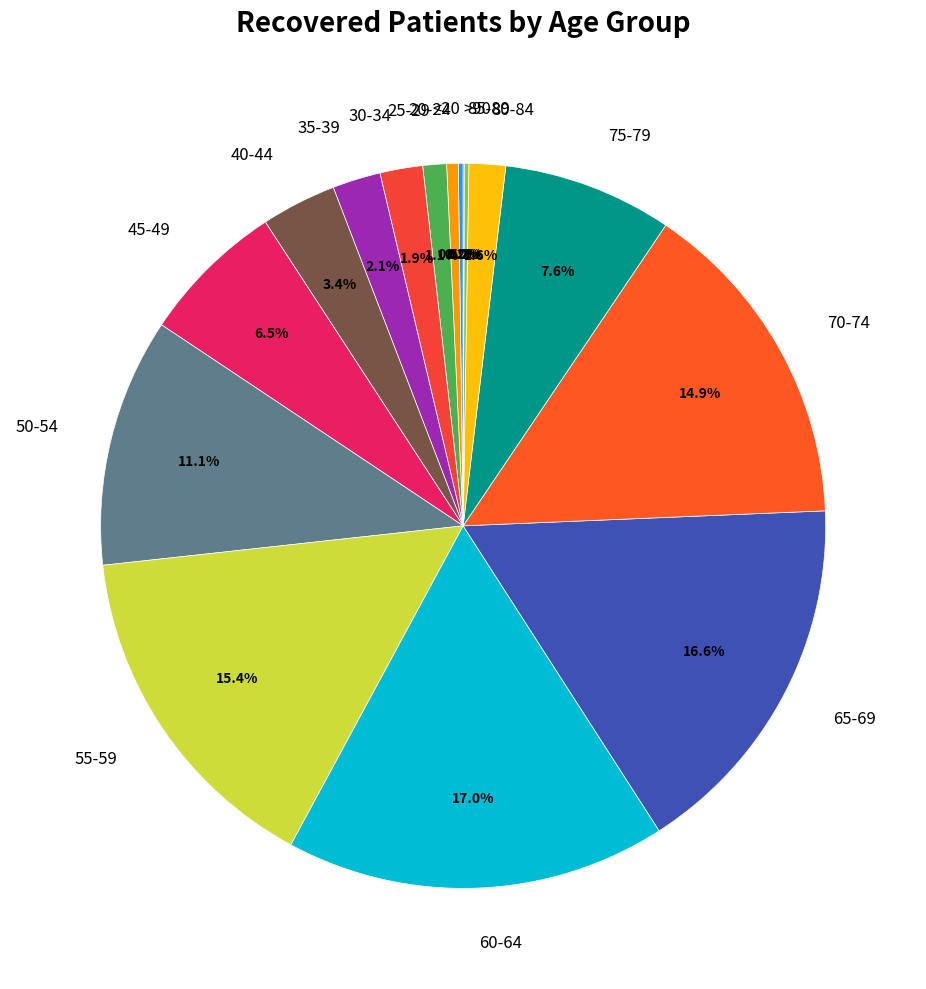

How much of the chart is everything except 50-54?

88.9%